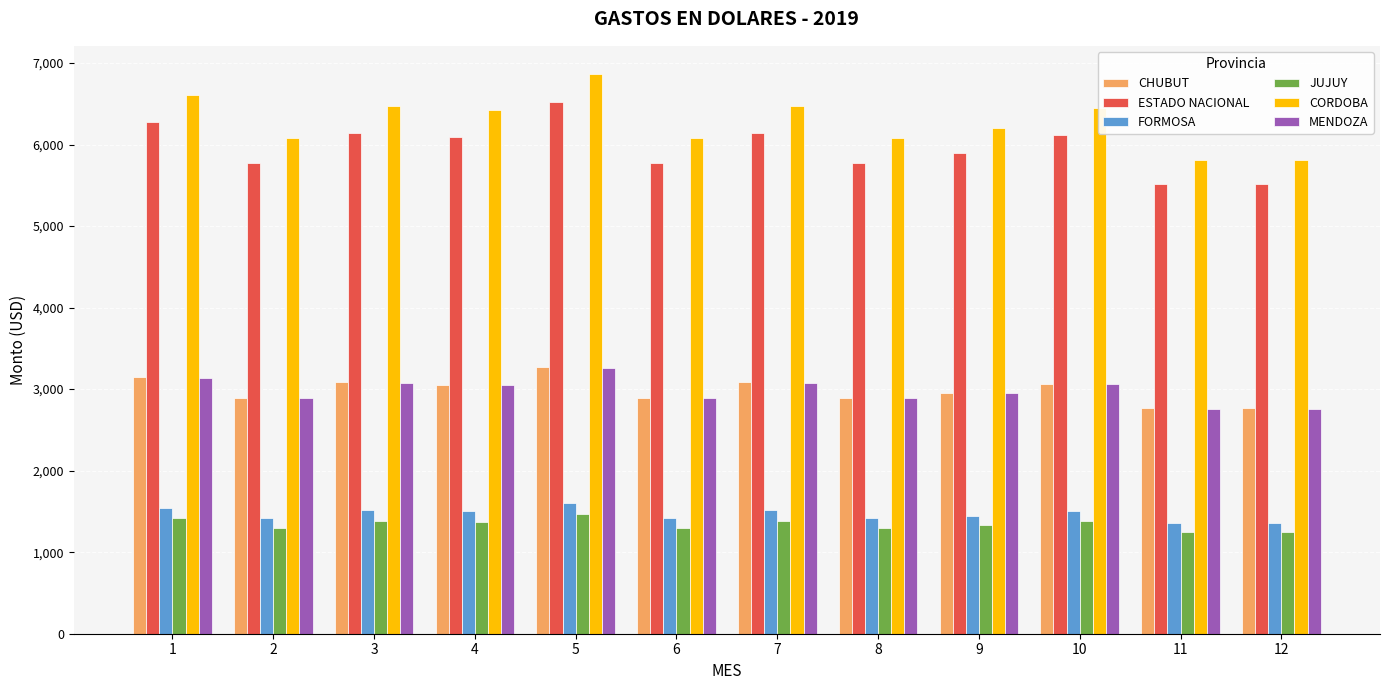

How many data points in FORMOSA are less than 1499?

6